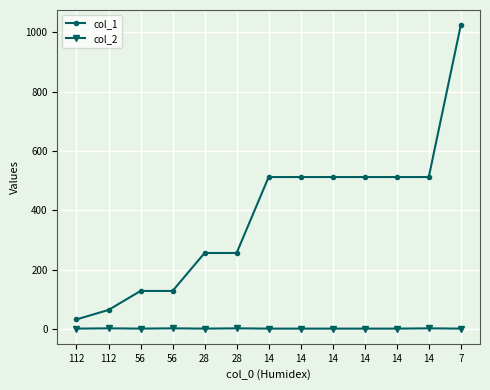

Between 14 and 14, which series saw the biggest shift?

col_2